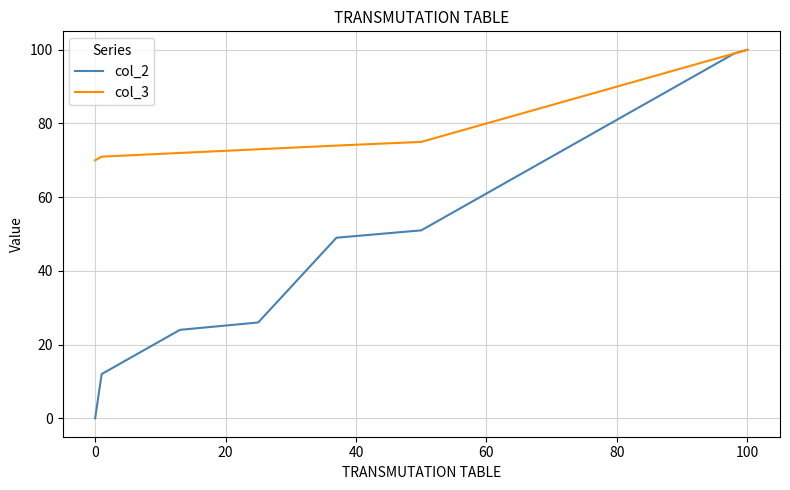

True or false: col_3 has more than 2 points higher than both neighbors.

False